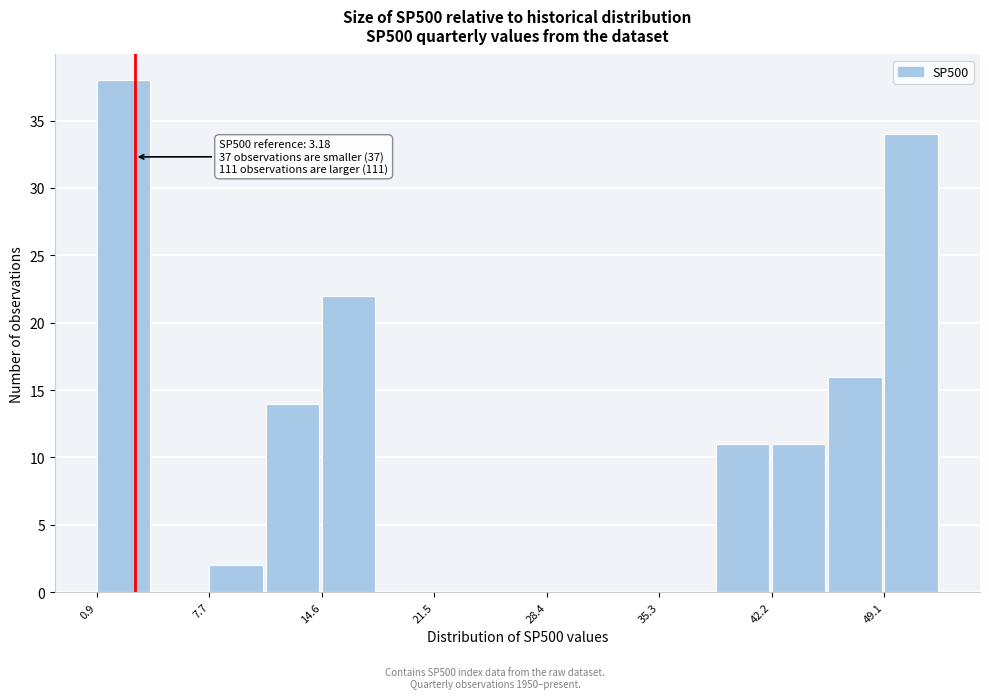

Around what value on the x-axis is the tallest bar? Give the approximate position of its centre, as read against the axis.

2